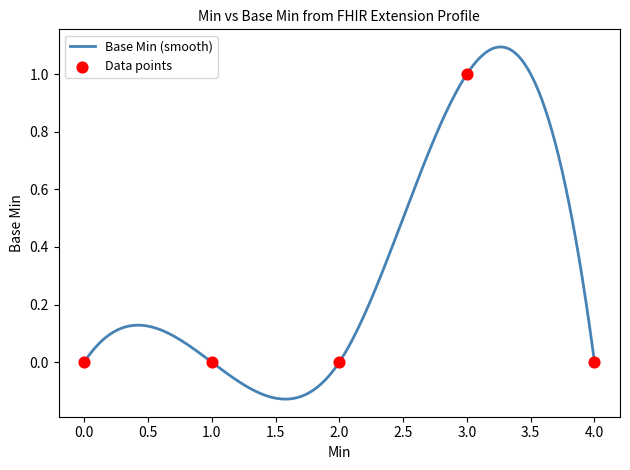

Between 1 and 0, which is larger?

1